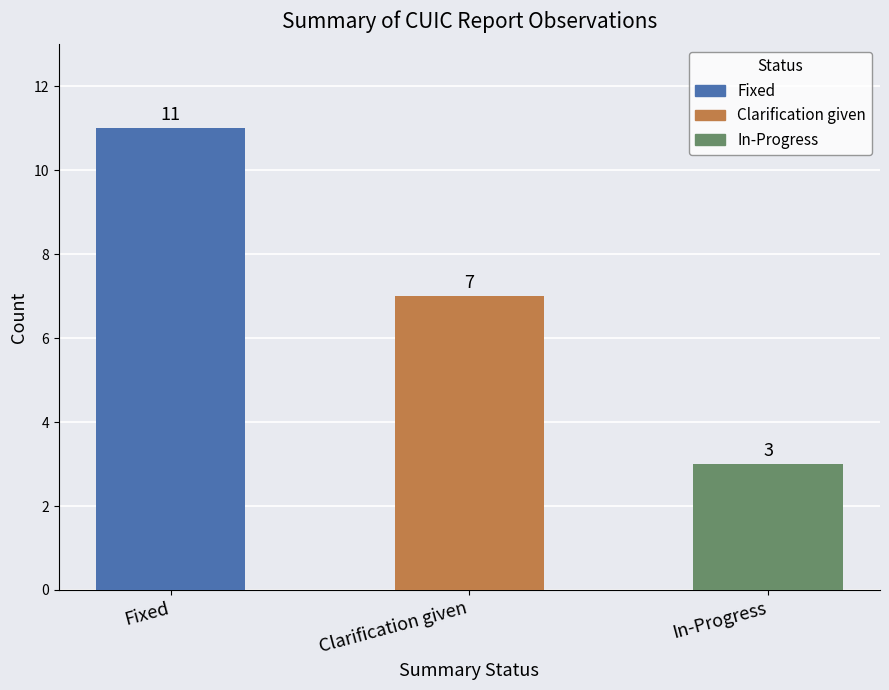

Count the values in the range 3 to 11.

3